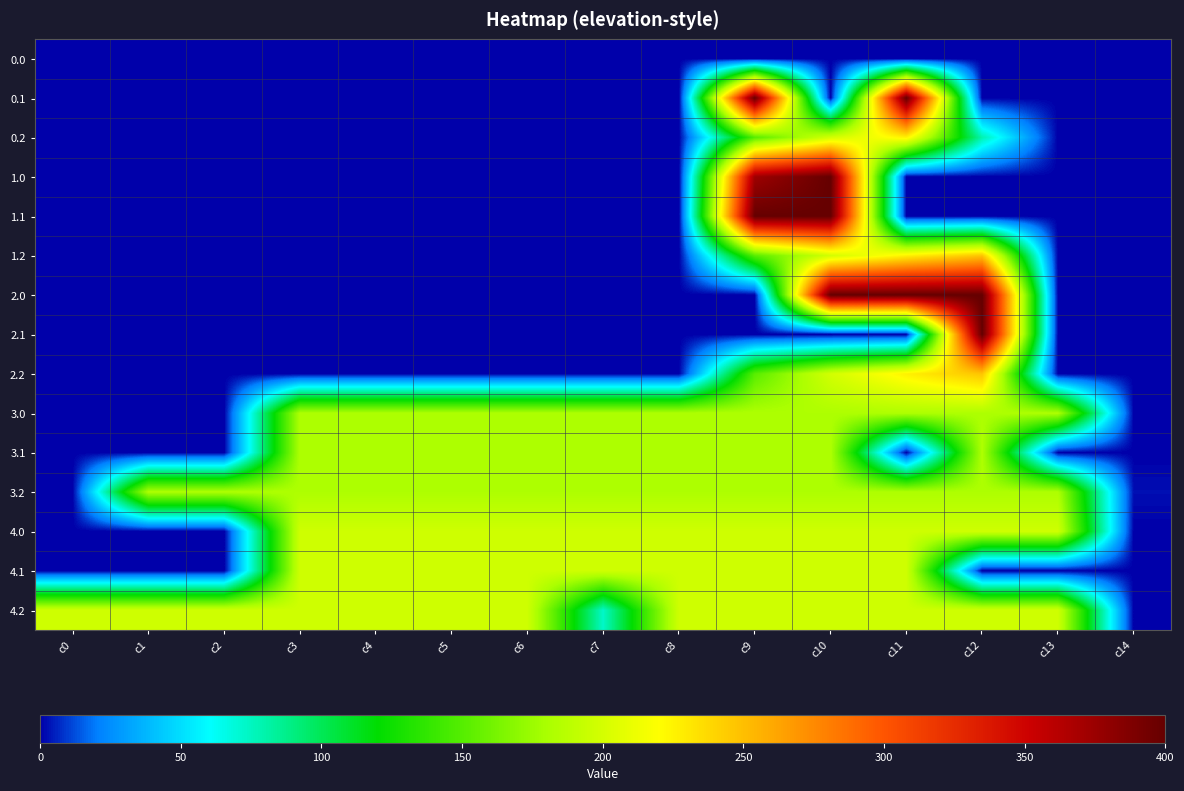

How many data points does each series have?

15